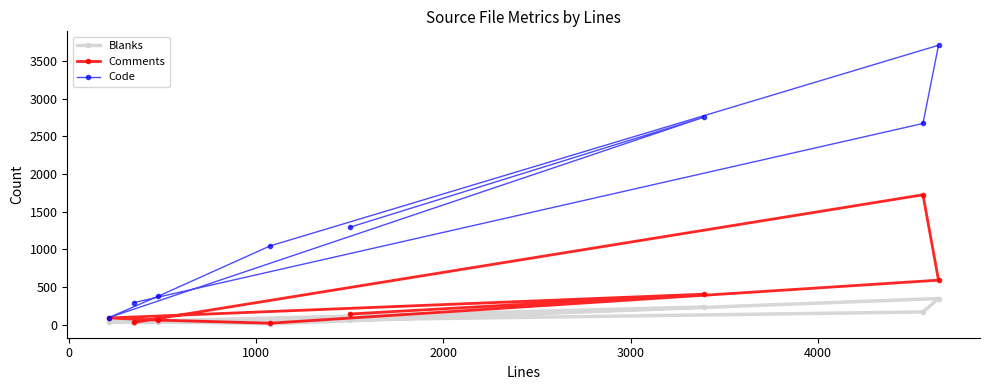

At how many categories does at least one series exceed 1931?

3